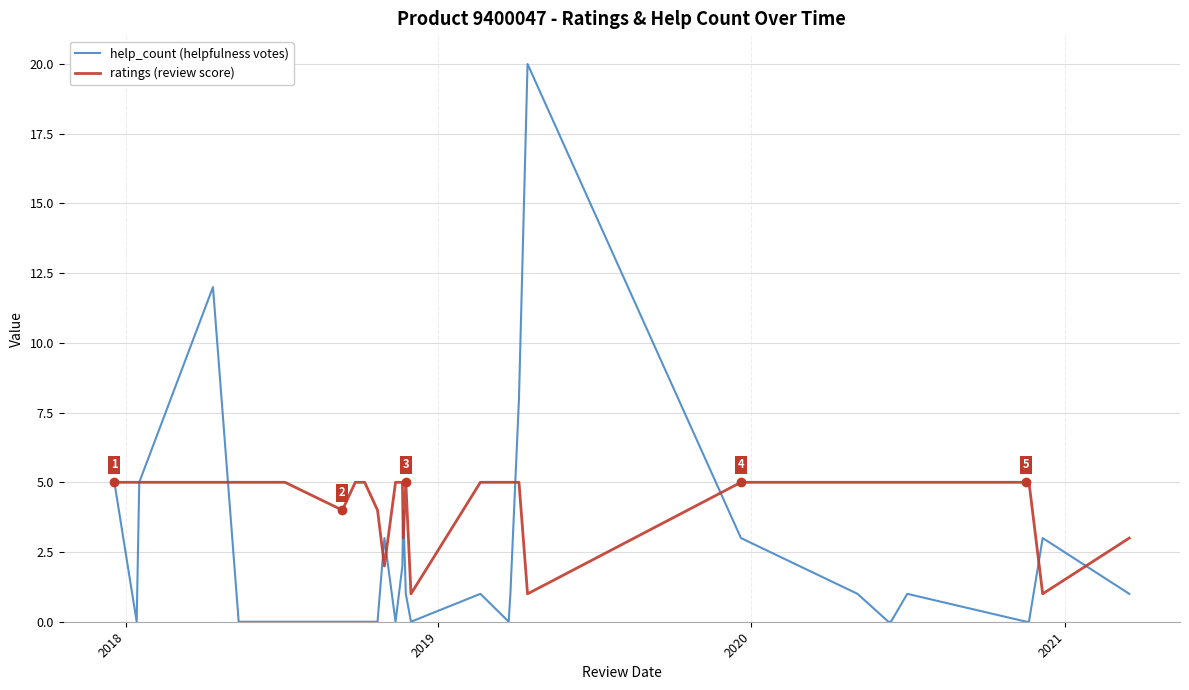

What are all the series names shown in the legend?

help_count (helpfulness votes), ratings (review score)